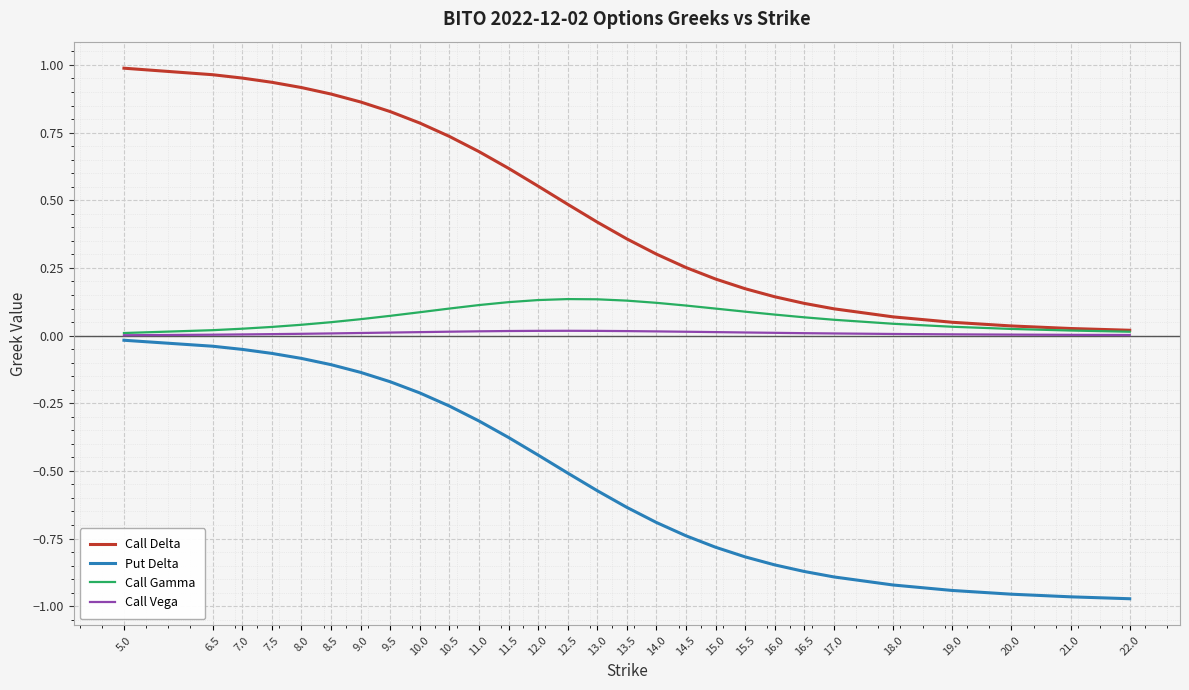

What is the sum of all Call Gamma values?

2.0